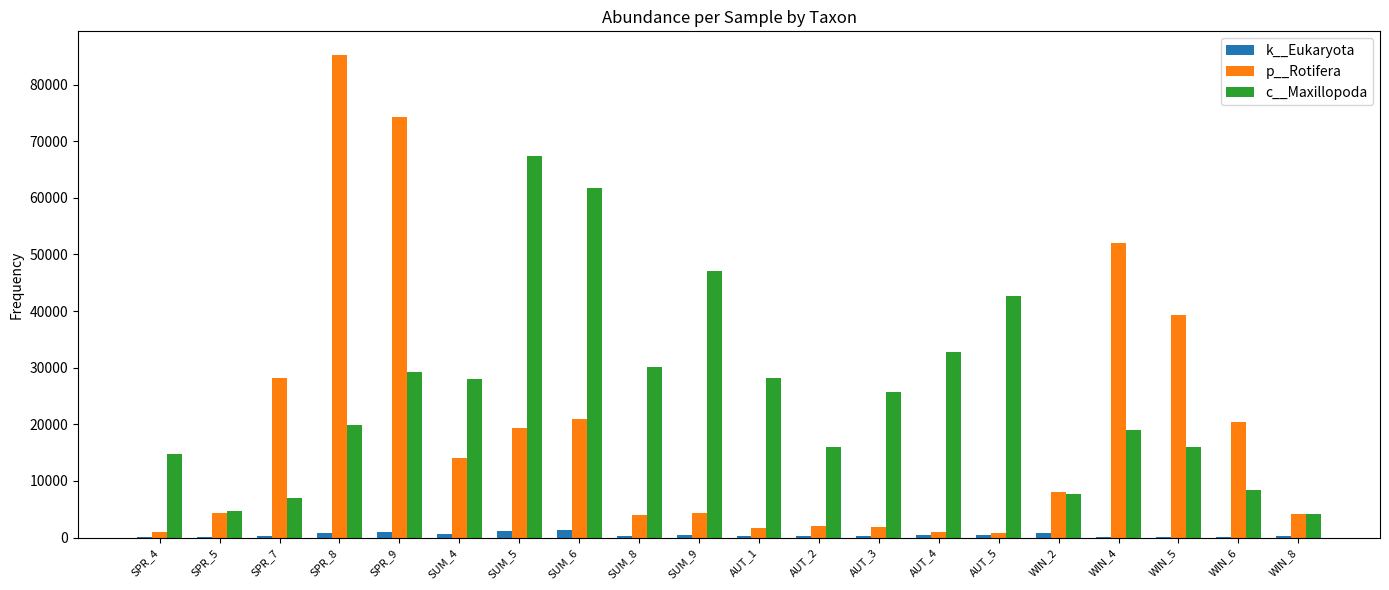

How many groups of bars are there?

20